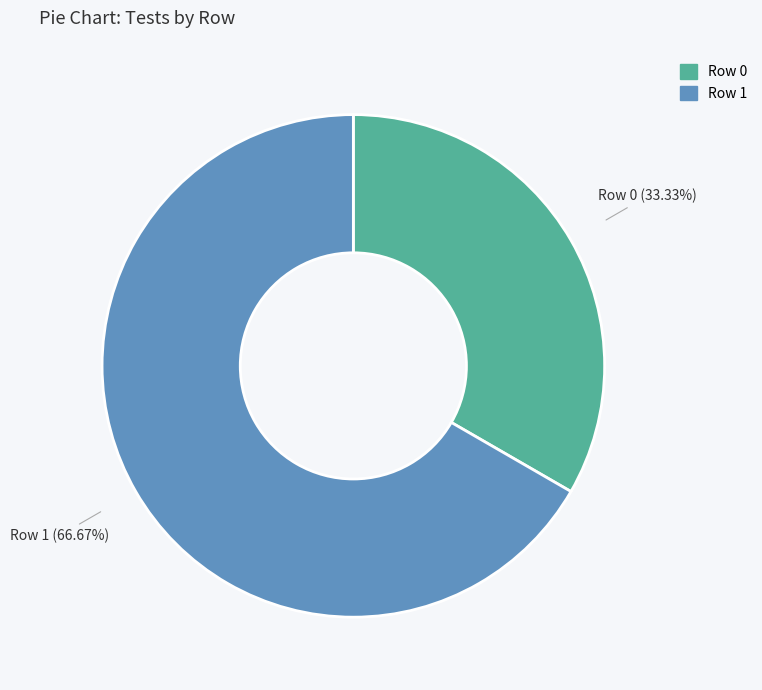

Does any single category account for the majority?

Yes